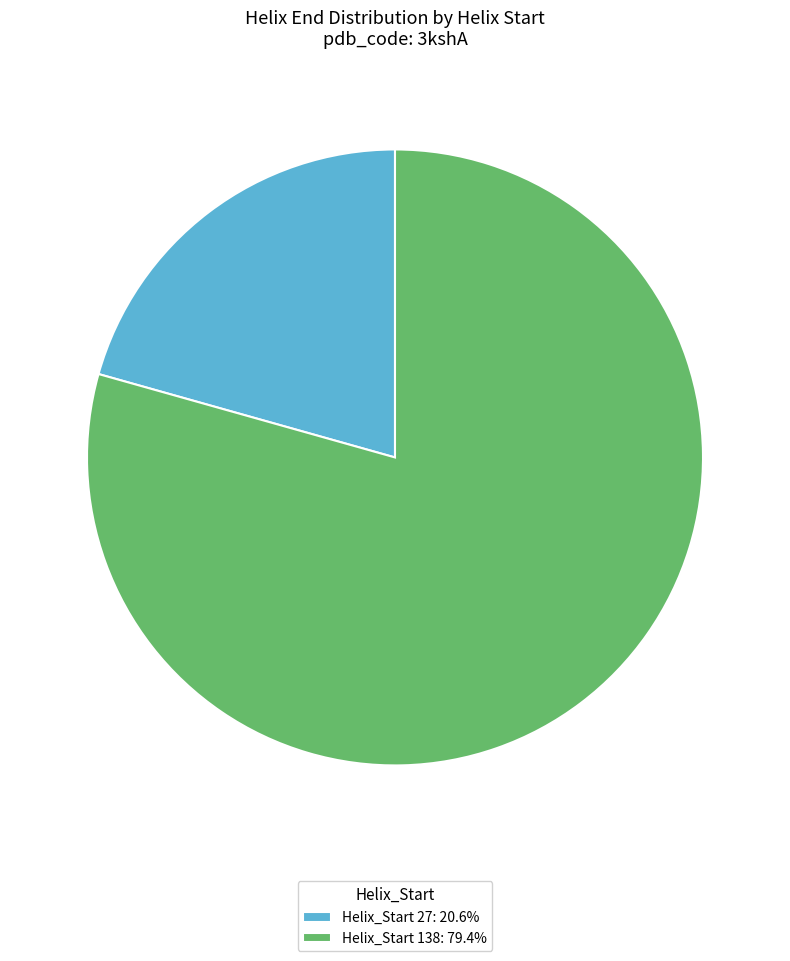

Does Helix_Start 138: 79.4% represent more than half of the total?

Yes